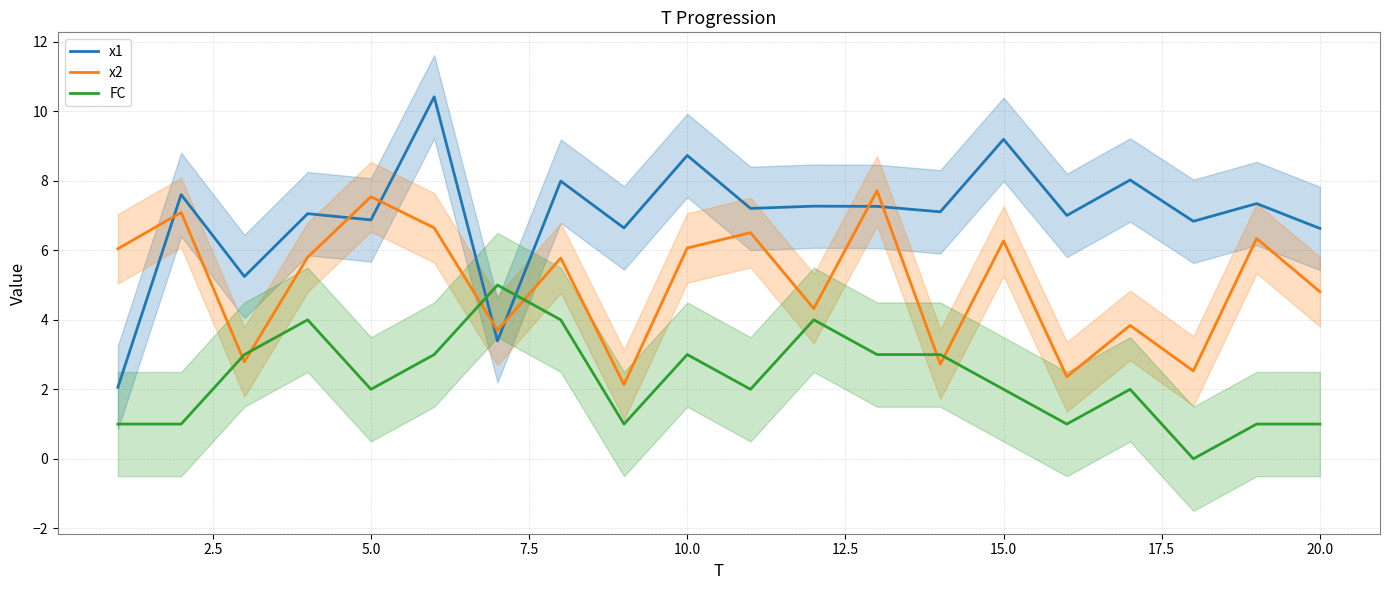

True or false: FC has more than 0 interior local peaks.

True